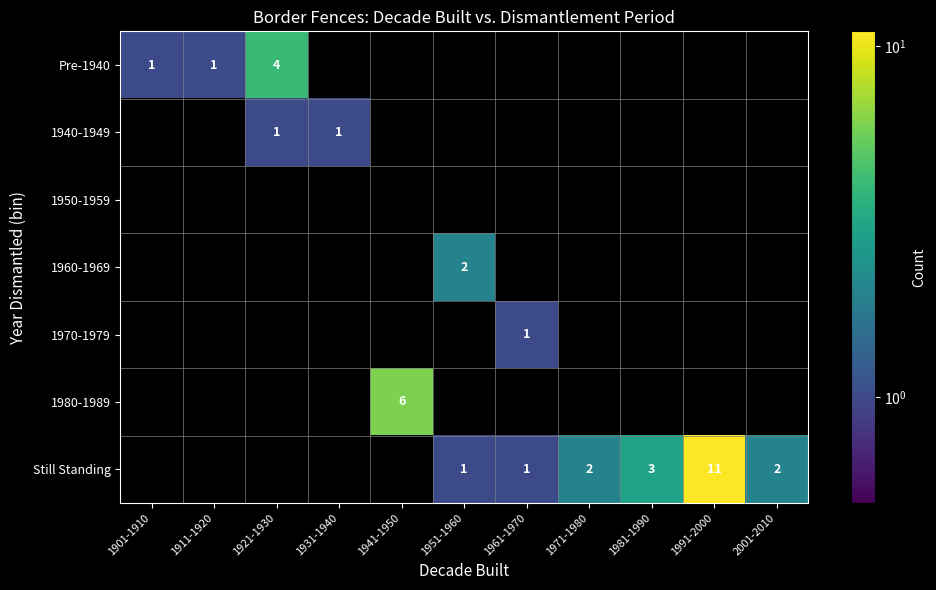

The 1980-1989 series shows -3 at 1901-1910. True or false?

False